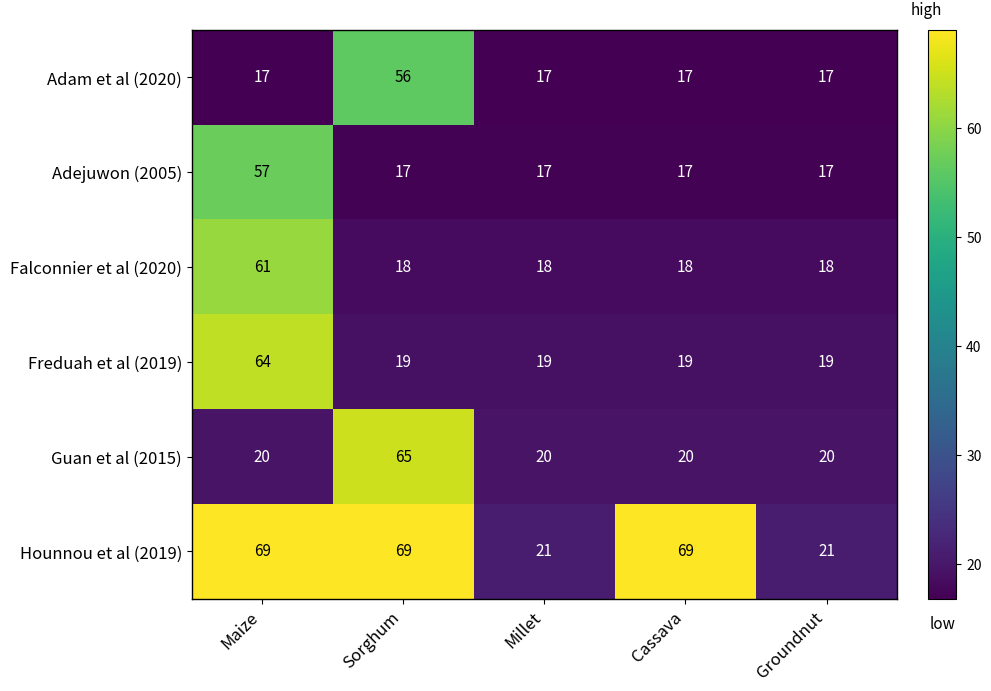

Reading left to right, what are all the values shown in this chart?

Adam et al (2020): 17	56	17	17	17
Adejuwon (2005): 57	17	17	17	17
Falconnier et al (2020): 61	18	18	18	18
Freduah et al (2019): 64	19	19	19	19
Guan et al (2015): 20	65	20	20	20
Hounnou et al (2019): 69	69	21	69	21